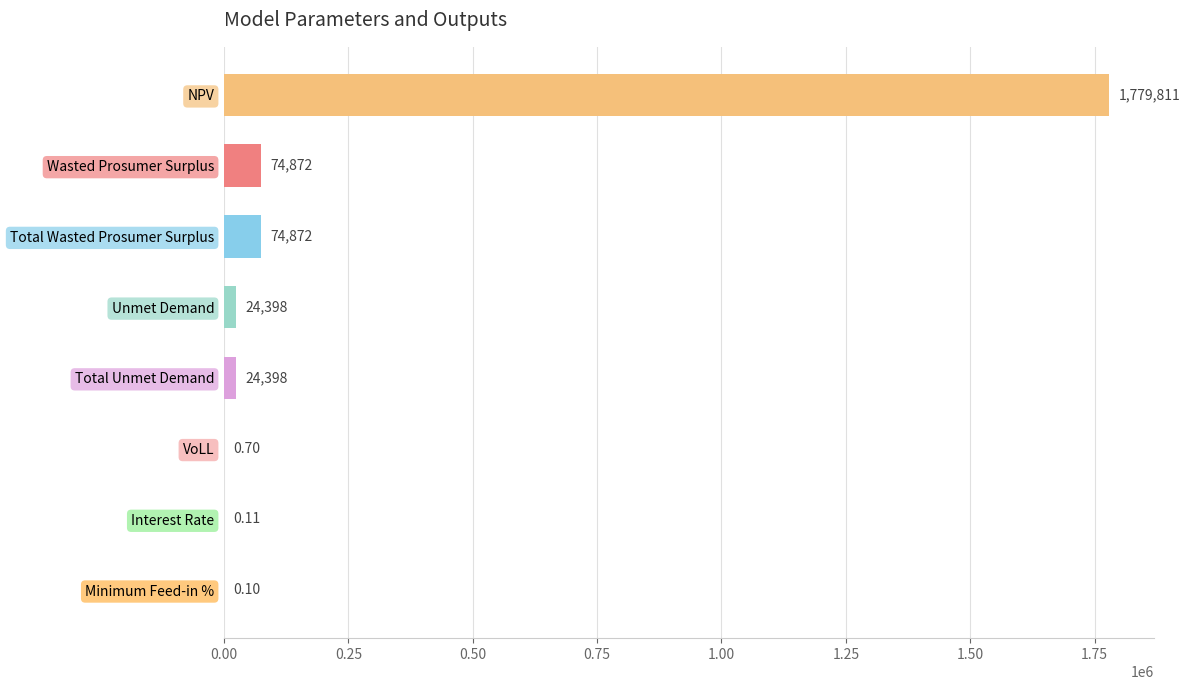

Between Wasted Prosumer Surplus and NPV, which is larger?

NPV